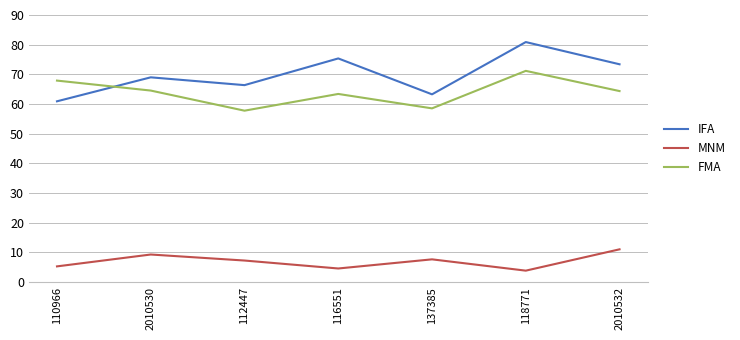

What is the approximate value of IFA at 2010530?

69.0